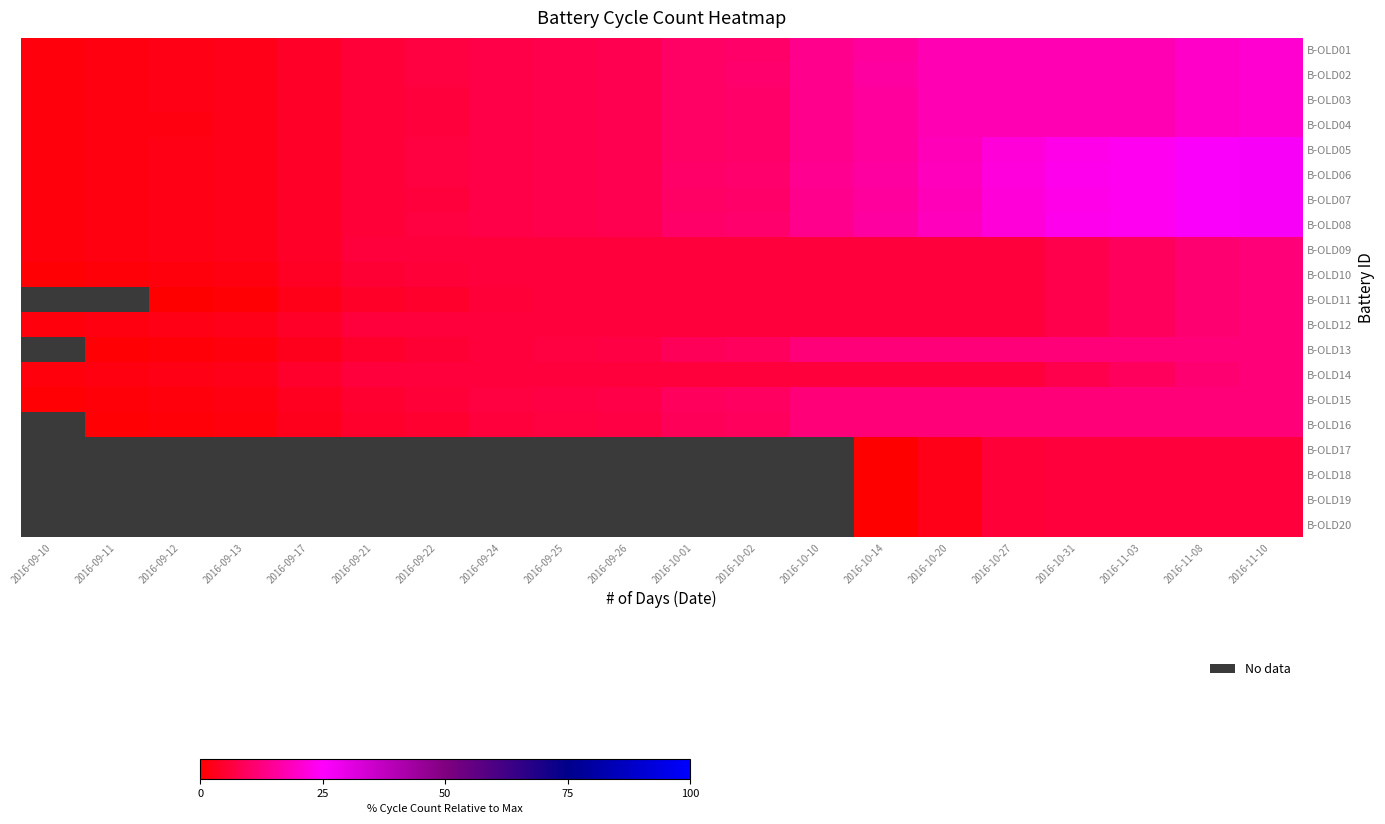

Is the value of B-OLD17 at 2016-11-03 greater than the value of B-OLD10 at 2016-09-26?

No